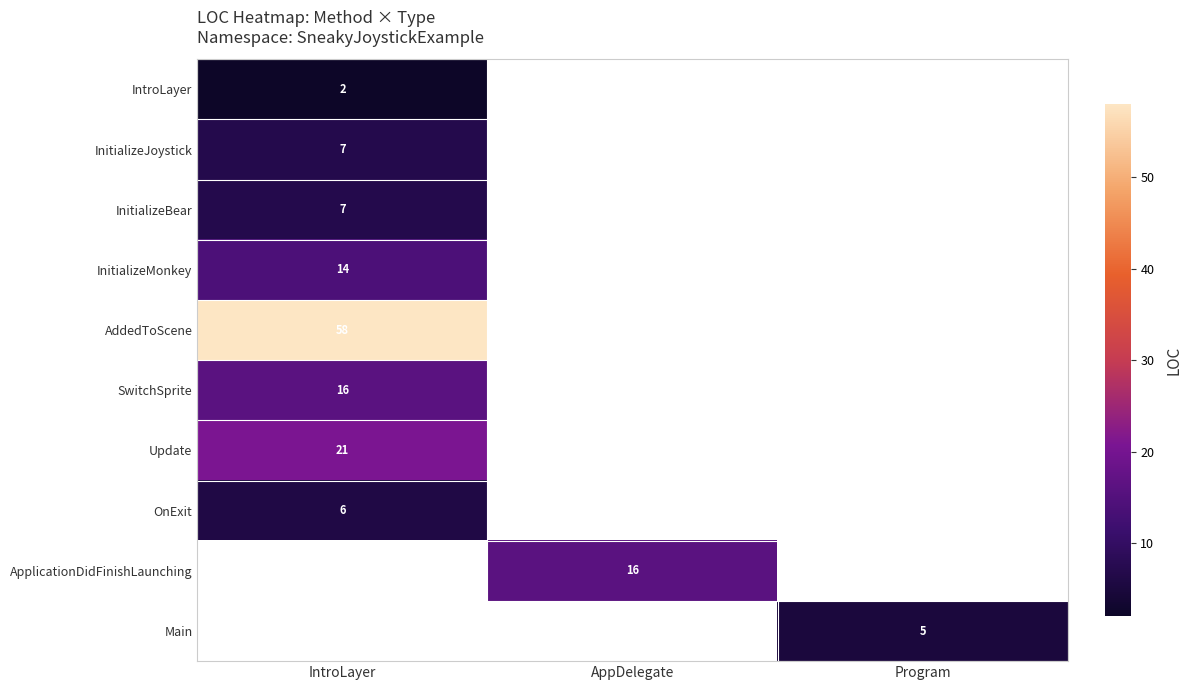

Is it true that ApplicationDidFinishLaunching equals 16 at AppDelegate?

True